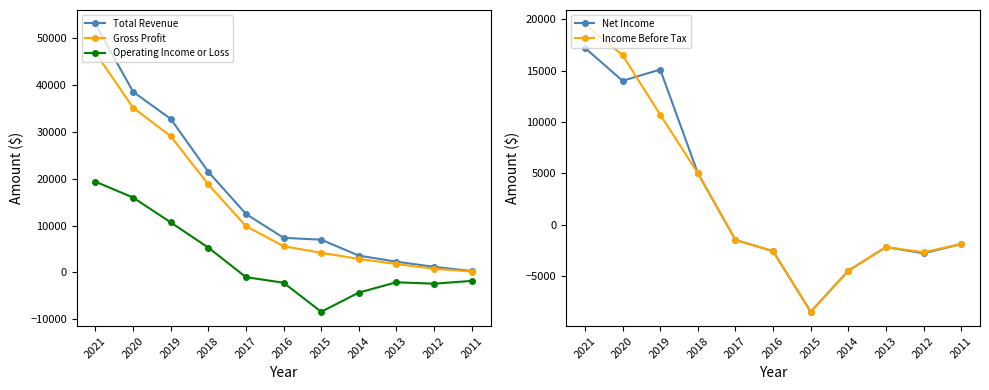

True or false: Operating Income or Loss has more than 0 interior local peaks.

True